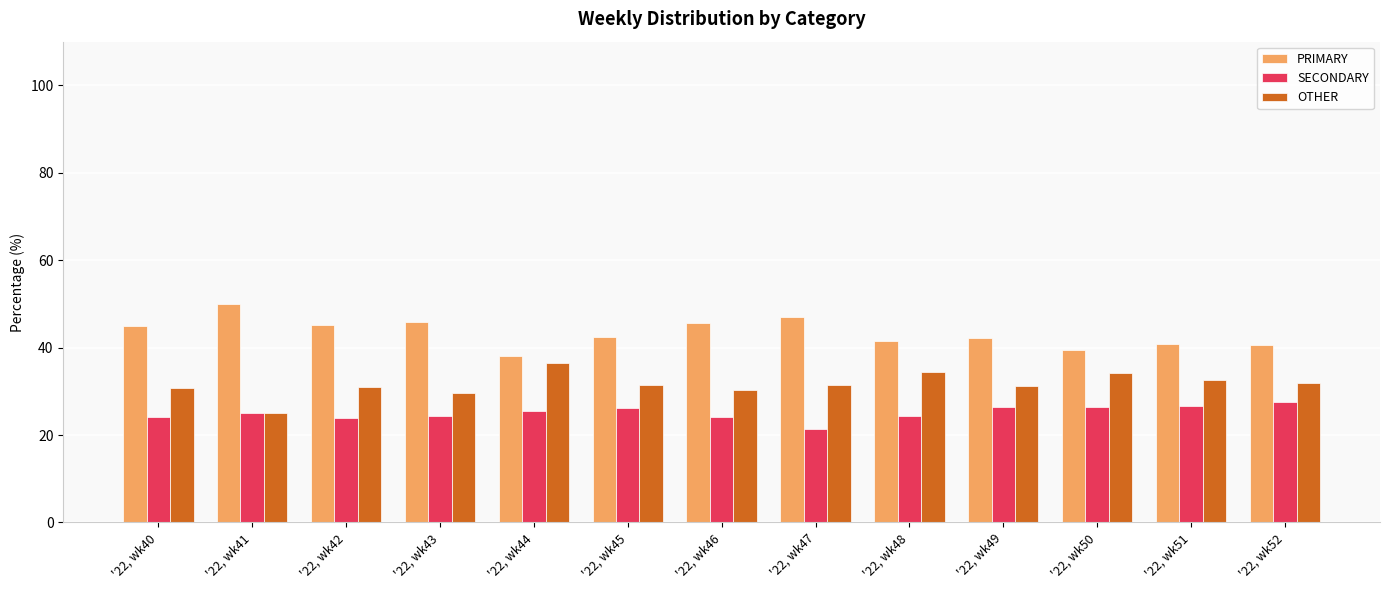

List the labels in order of SECONDARY value, smallest first.

'22, wk47, '22, wk42, '22, wk46, '22, wk40, '22, wk48, '22, wk43, '22, wk41, '22, wk44, '22, wk45, '22, wk50, '22, wk49, '22, wk51, '22, wk52